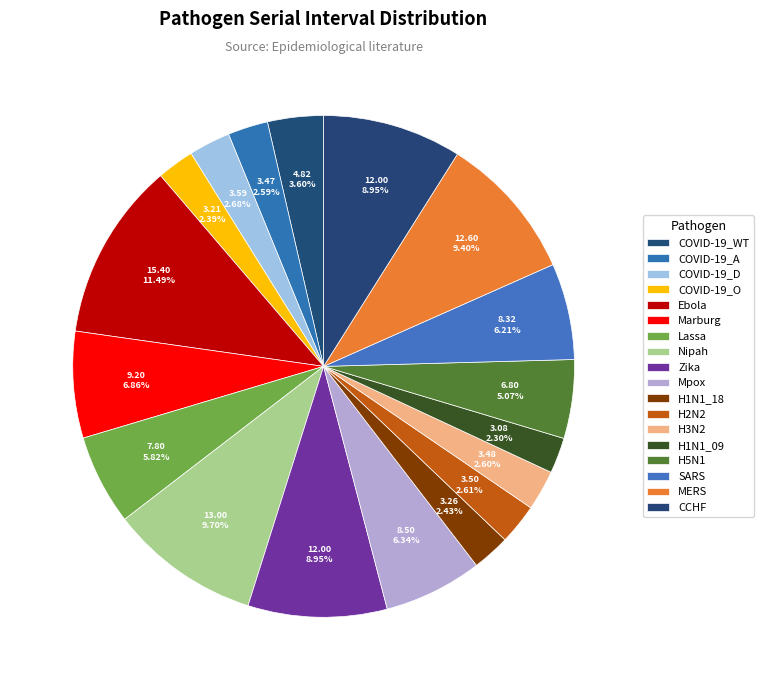

How many slices are in this pie chart?

18